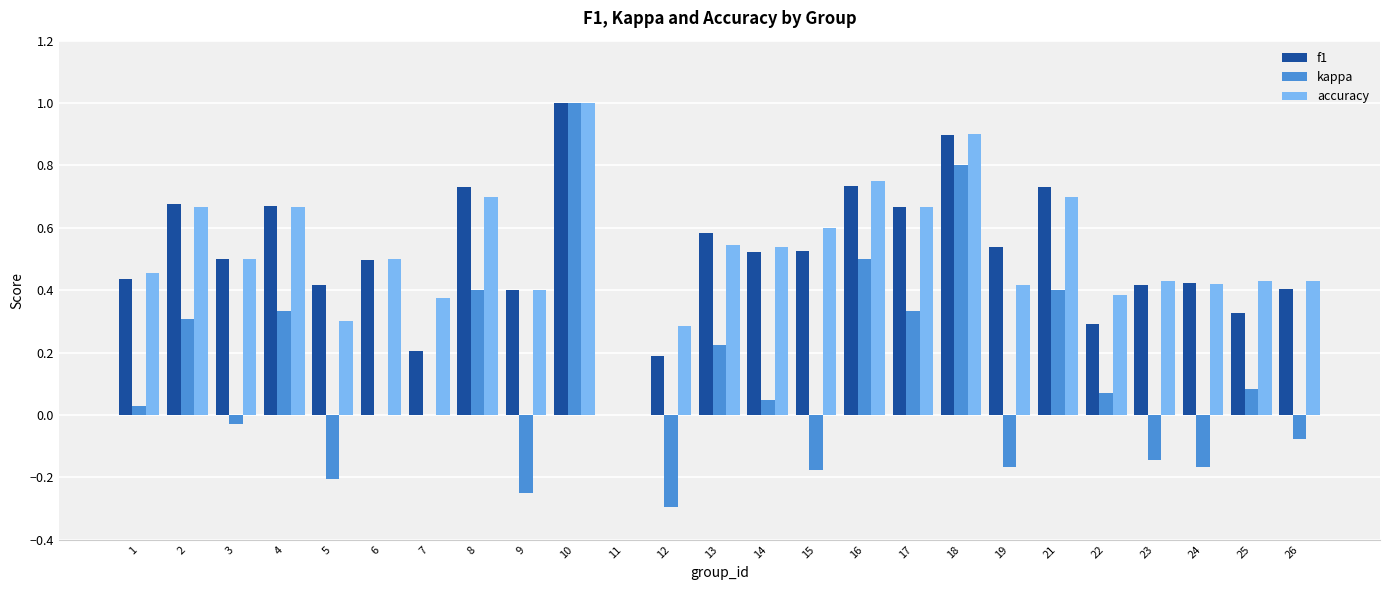

Between 4 and 26, which series saw the biggest shift?

kappa